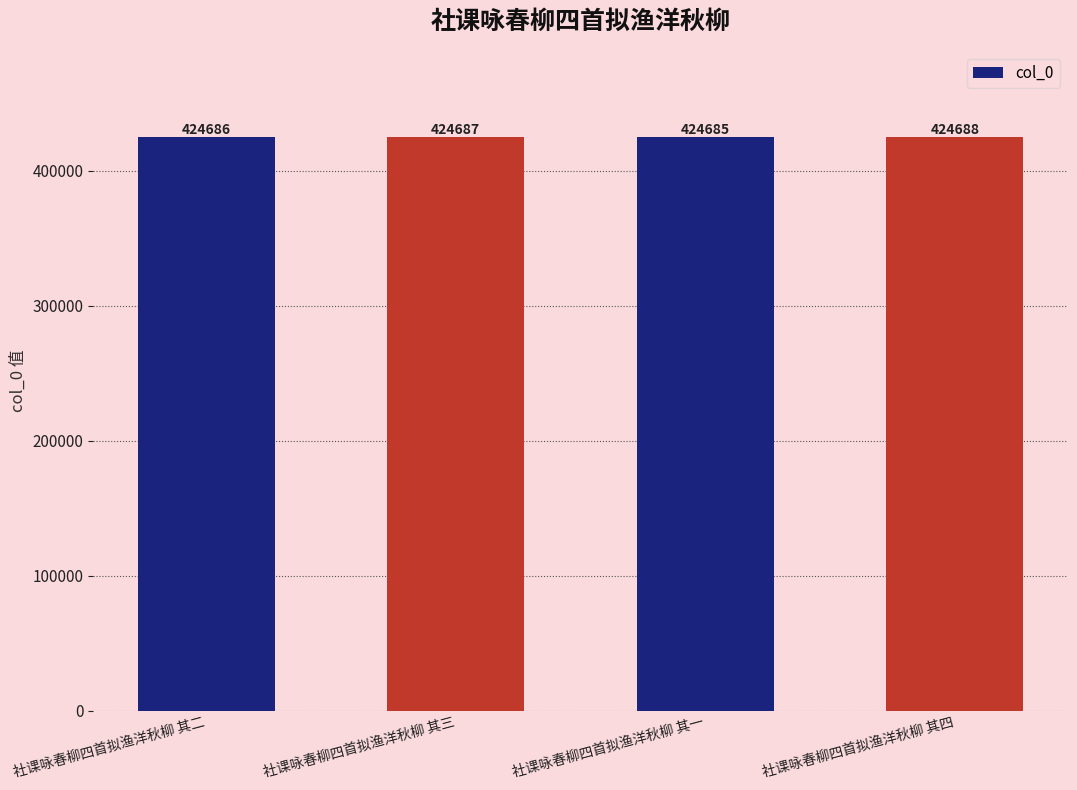

Reading right to left, extract all data points from this chart.

424688	424685	424687	424686